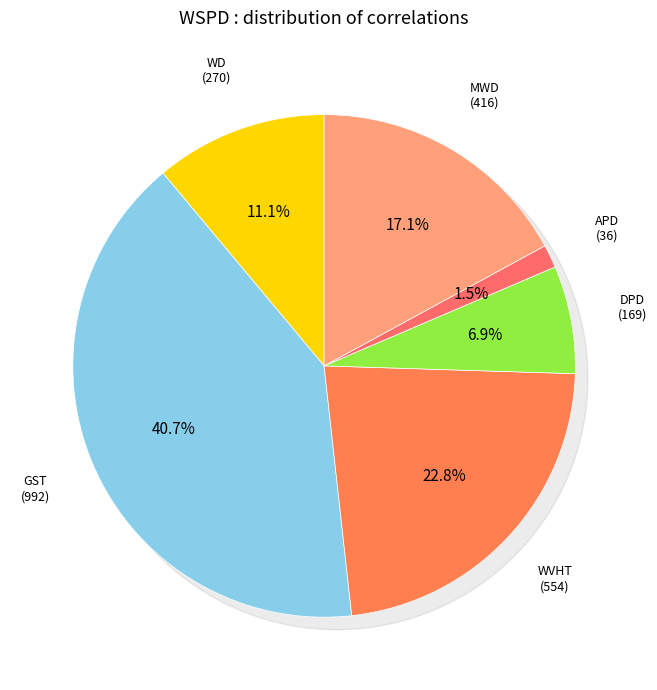

Is there a majority slice in this chart?

No